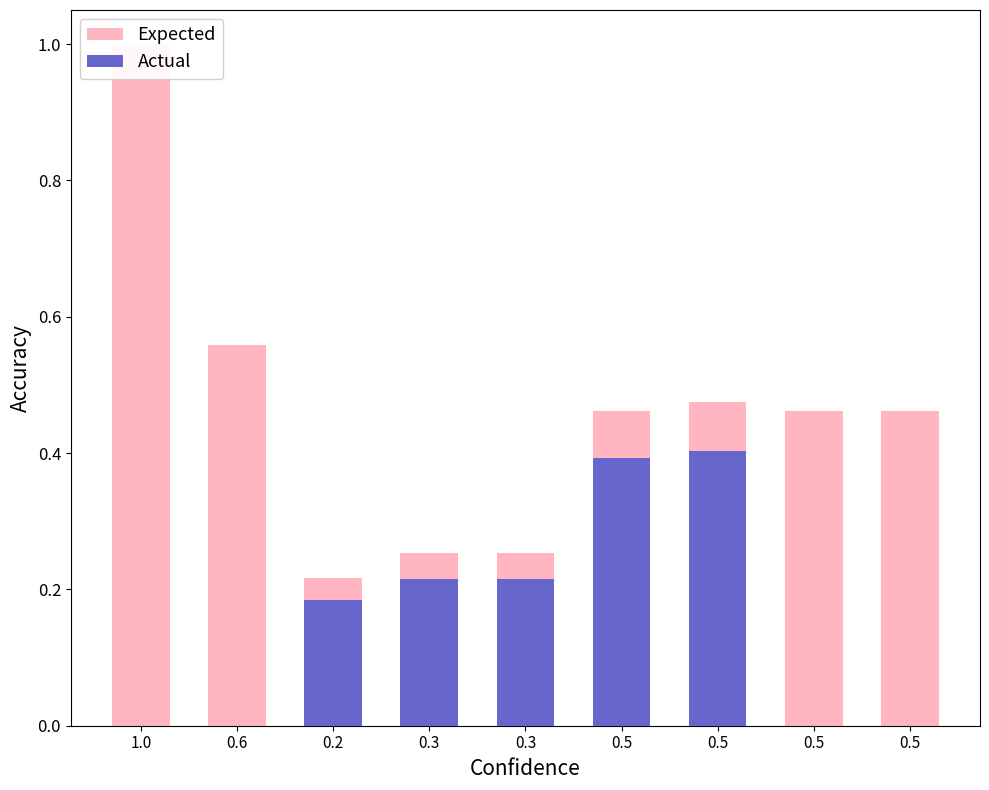

The chart shows a value of 0.6 at 0.6. True or false?

True